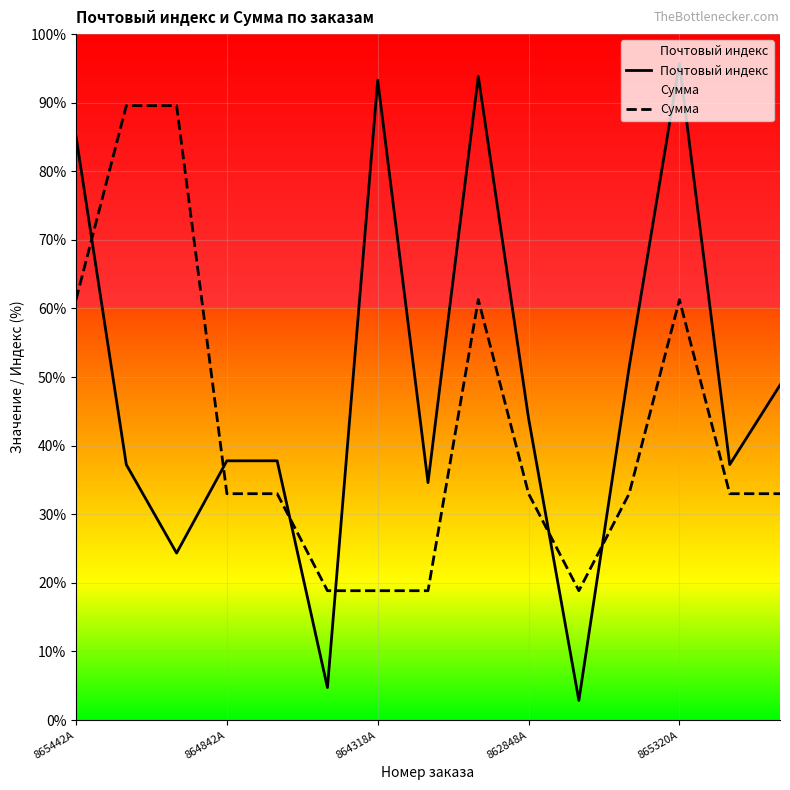

Between 862848A and 10, which series saw the biggest shift?

Почтовый индекс